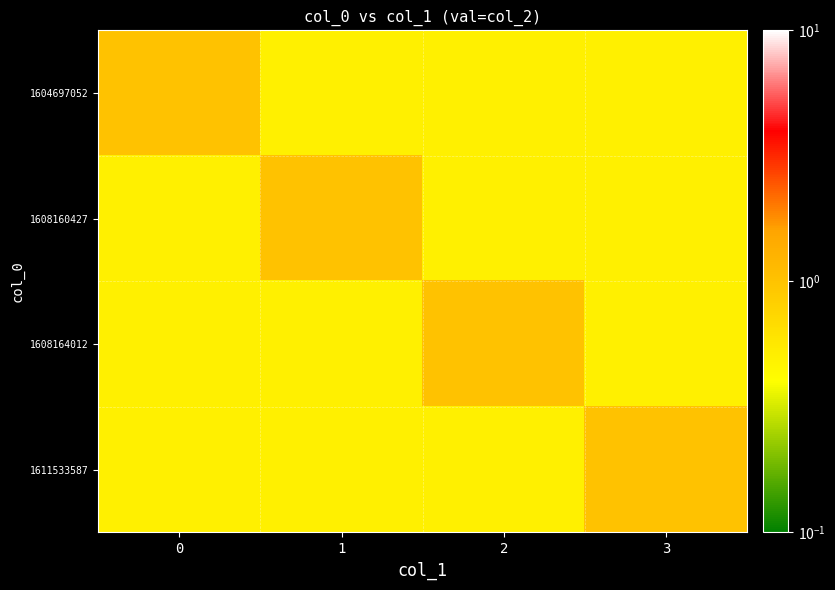

Reading left to right, list all the values displayed in this chart.

1604697052: 0=1.0	1=0.5	2=0.5	3=0.5
1608160427: 0=0.5	1=1.0	2=0.5	3=0.5
1608164012: 0=0.5	1=0.5	2=1.0	3=0.5
1611533587: 0=0.5	1=0.5	2=0.5	3=1.0